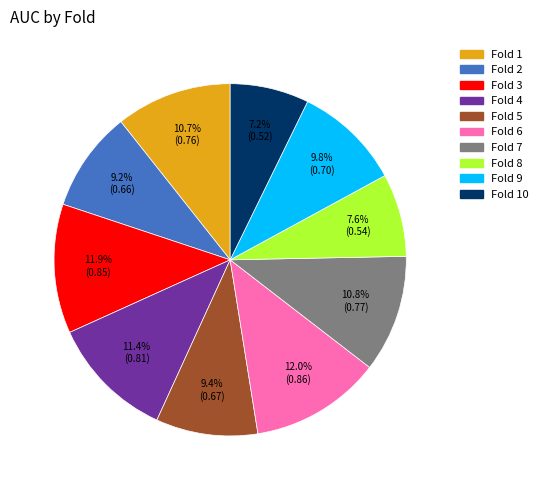

Is there a majority slice in this chart?

No